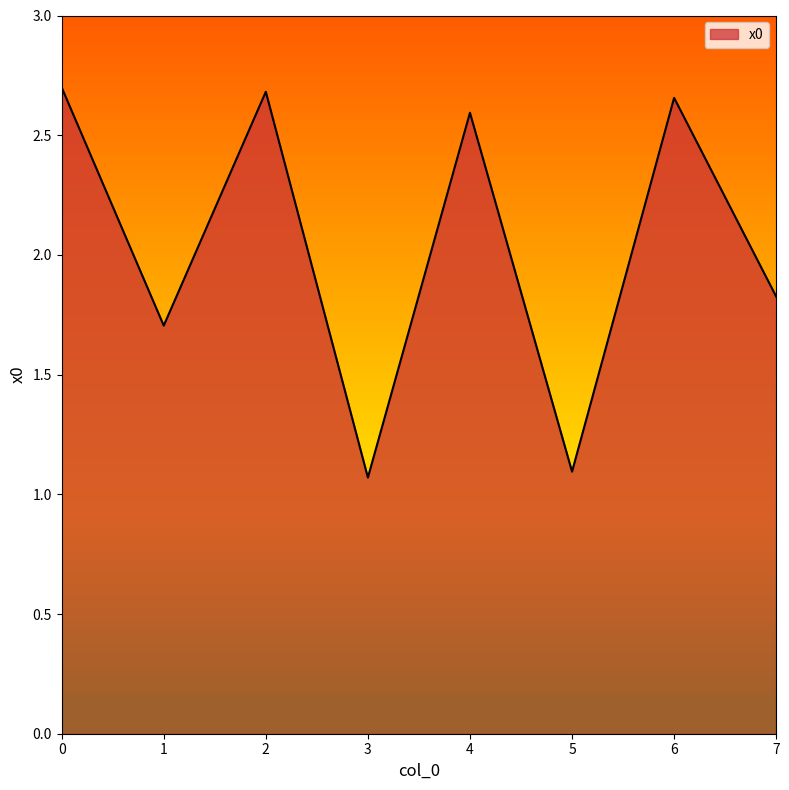

What is the smallest value displayed?

1.1